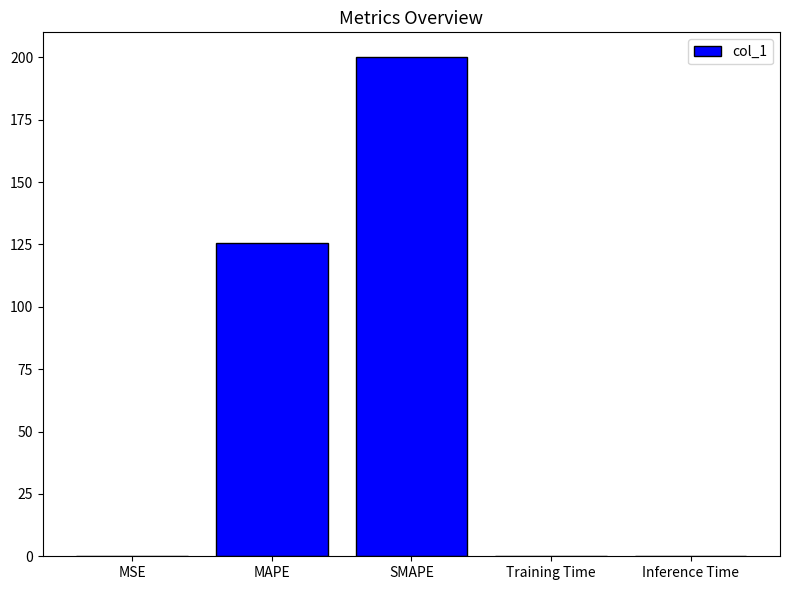

What is the greatest value displayed?

200.0